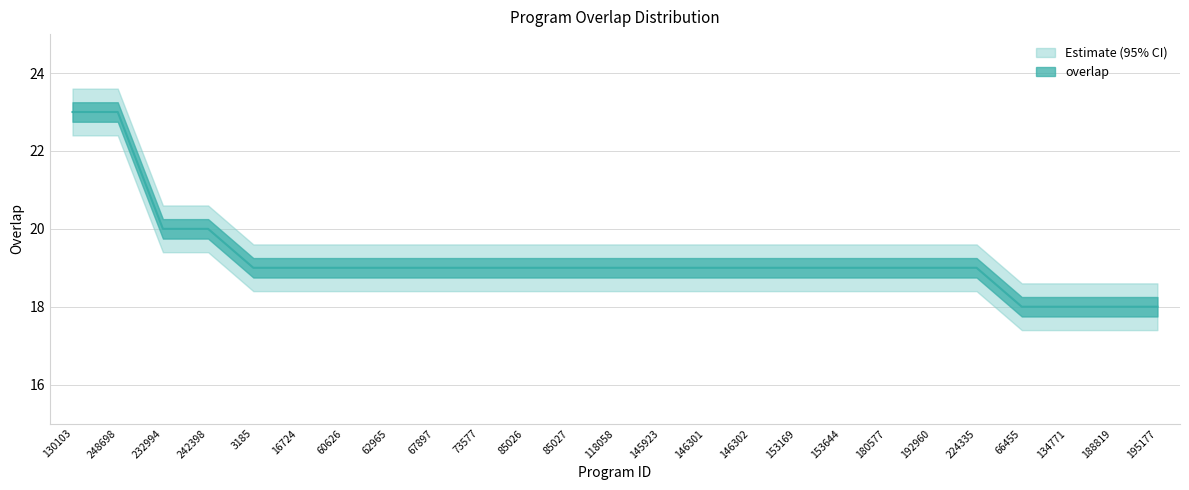

True or false: the data has more than 0 interior local peaks.

False